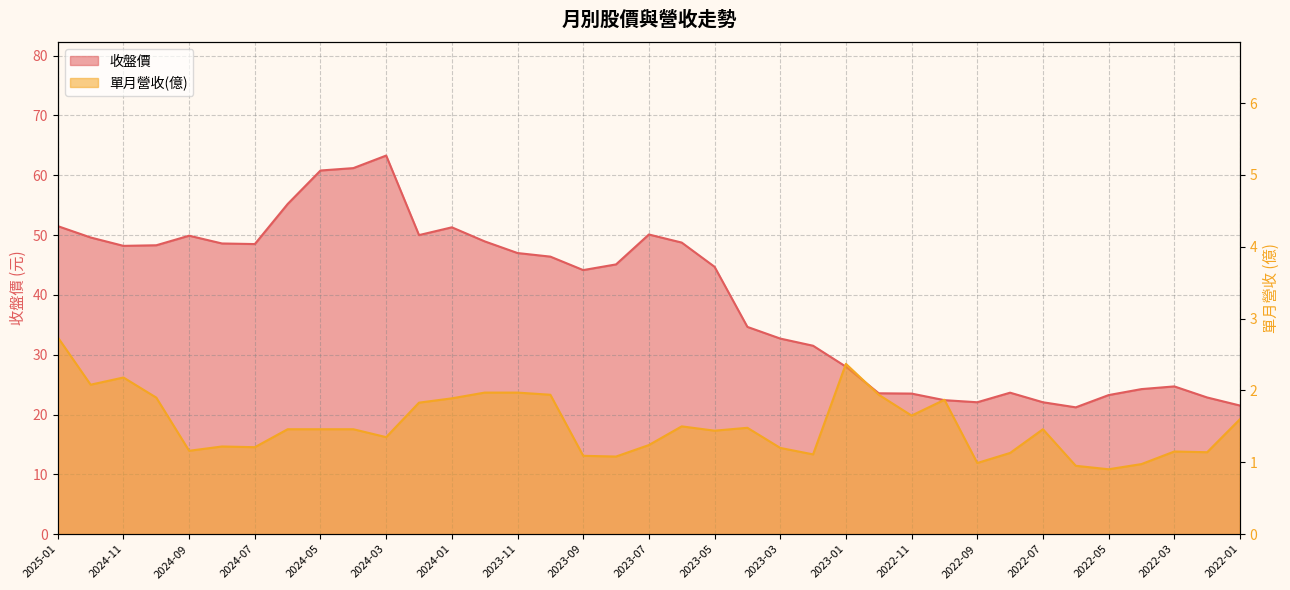

Rank the series by their average value, from highest to lowest.

收盤價, 單月營收(億)